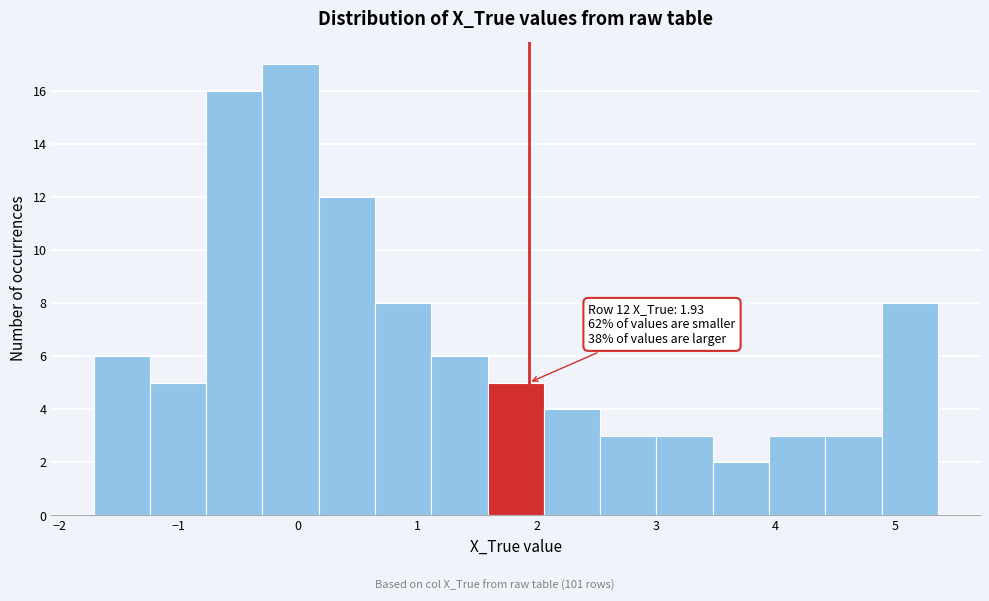

Over which range of the x-axis is the bar tallest?

-0.3 to 0.2